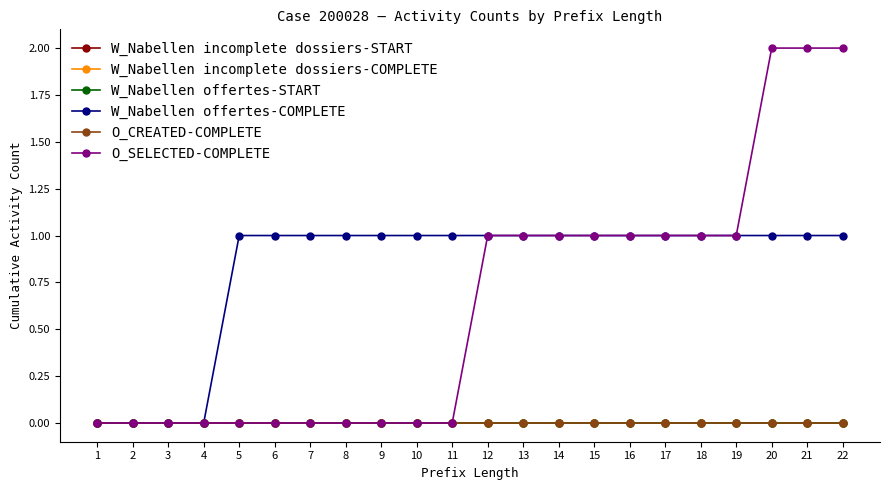

Does the chart have visible grid lines?

No